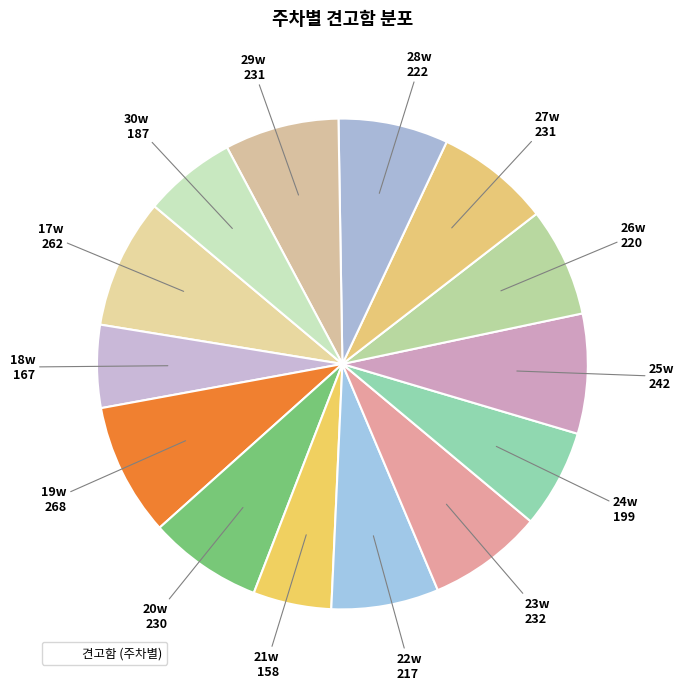

How many slices are in this pie chart?

14